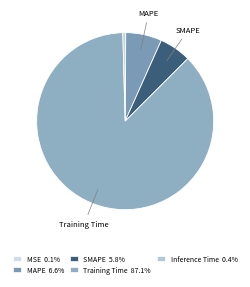

Rank the categories by value from lowest to highest.

MSE, Inference Time, SMAPE, MAPE, Training Time